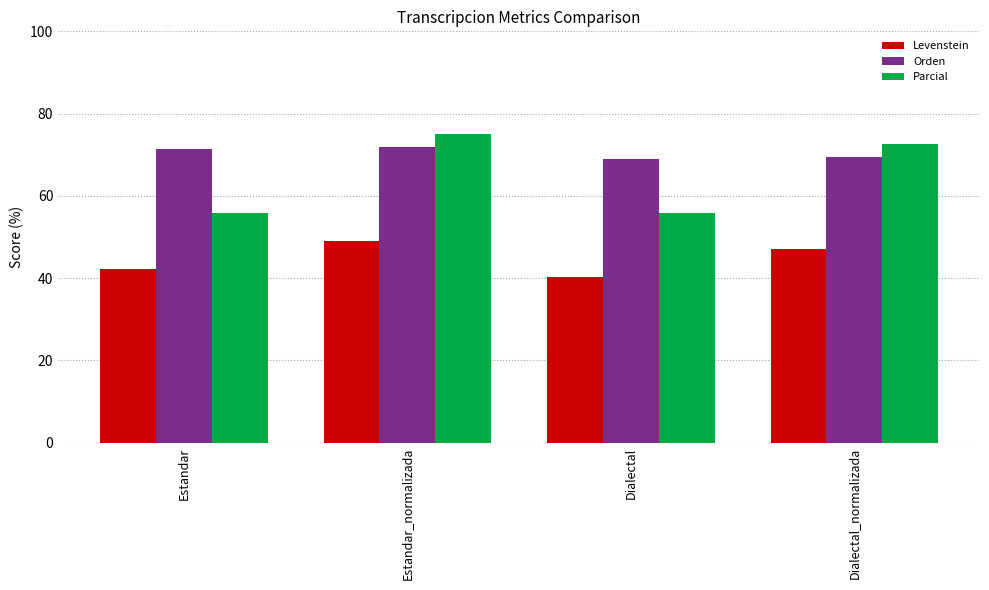

List the series in order of their overall mean, highest first.

Orden, Parcial, Levenstein